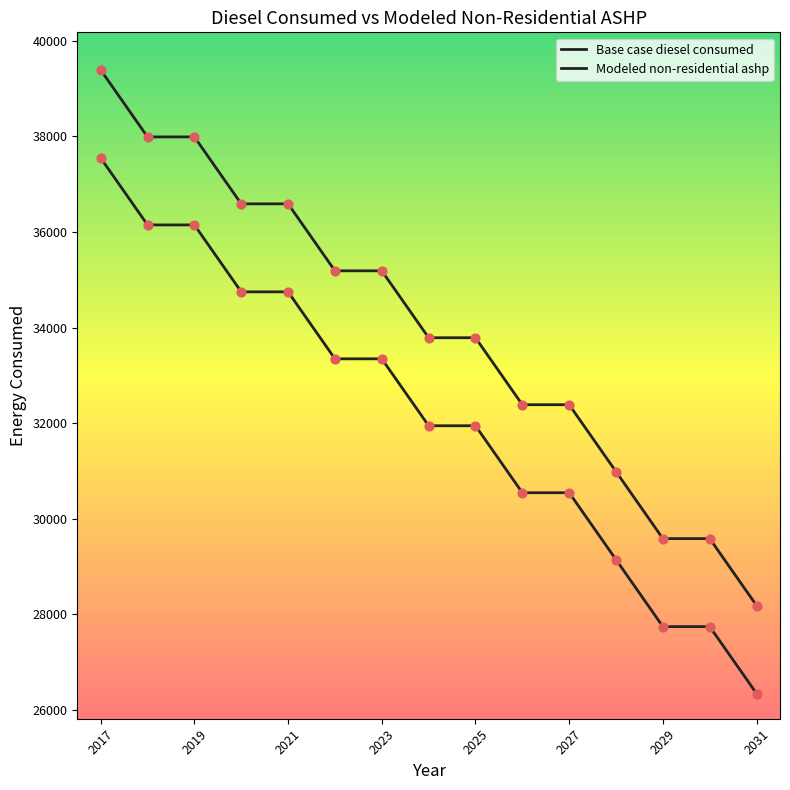

How many lines are shown in the chart?

2